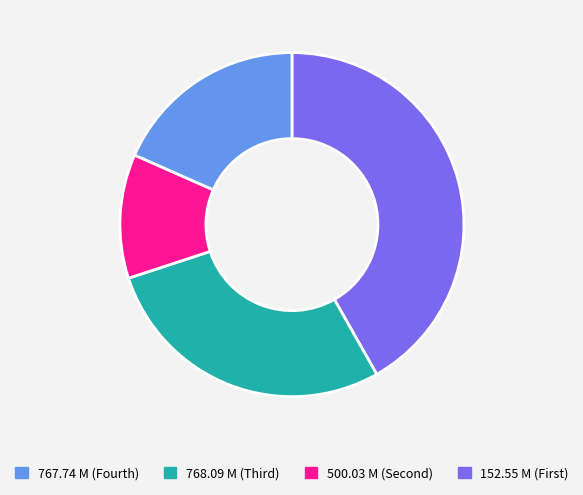

Is there a majority slice in this chart?

No